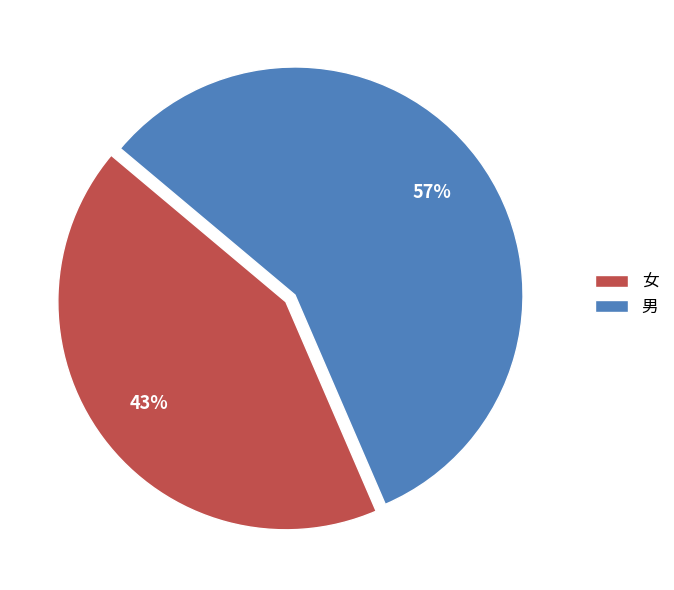

Count the number of slices in the pie.

2